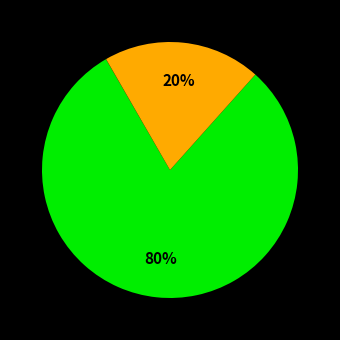

Does any single category account for the majority?

Yes